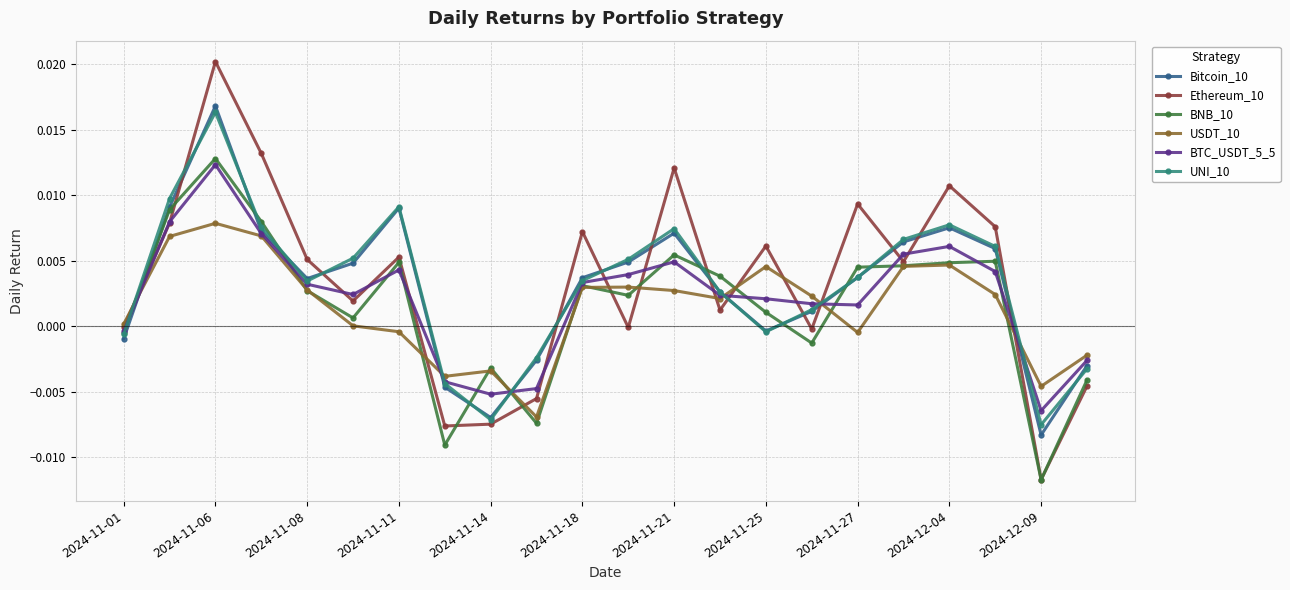

Which series has the largest range (max minus min)?

Ethereum_10